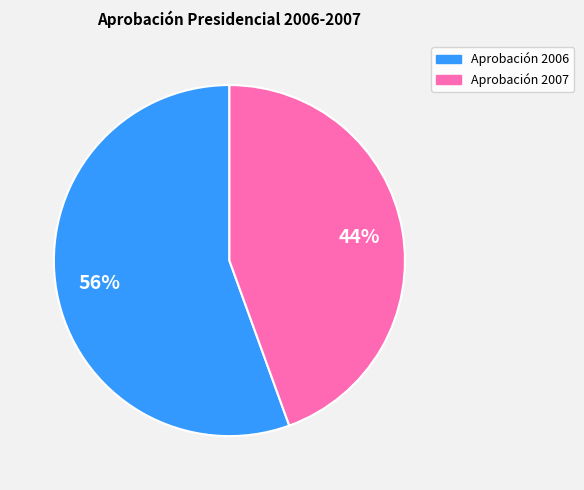

Does any single category account for the majority?

Yes